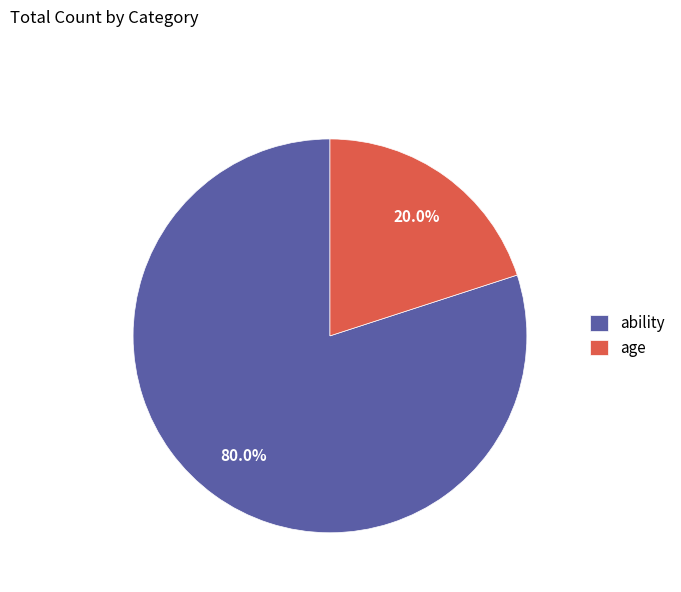

Does ability represent more than half of the total?

Yes